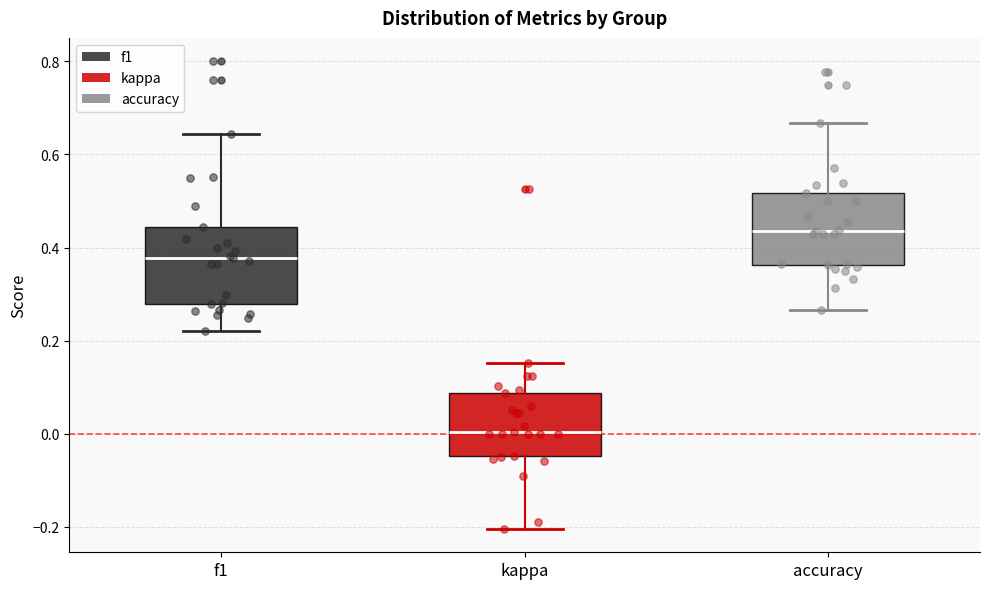

Where does the lower whisker of the box for f1 end on the y-axis? The values are not printed on the chart, so give them approximately, as read against the axis.

0.22